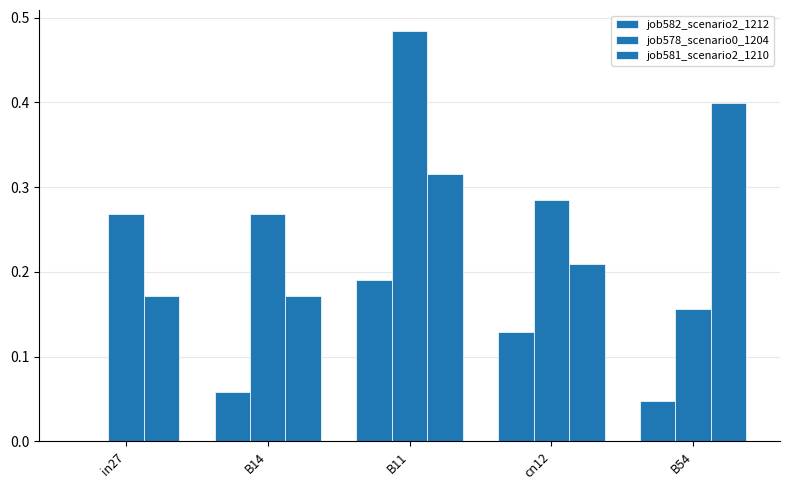

Is it true that job581_scenario2_1210 equals 0.1 at B14?

False